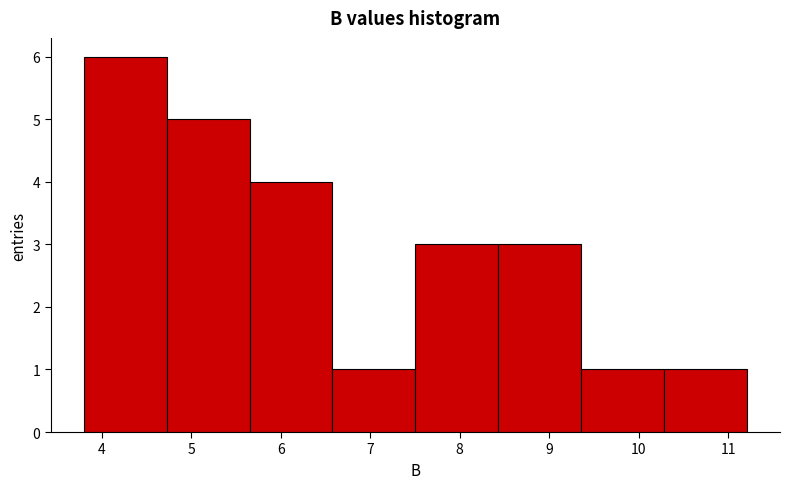

Reading left to right, list every bar in this chart as the range it spans on the x-axis followed by its height. Neither the bar edges nor the heights are printed on the chart, so give them approximately, as read against the axes.

3.8 to 4.7: 6
4.7 to 5.7: 5
5.7 to 6.6: 4
6.6 to 7.5: 1
7.5 to 8.4: 3
8.4 to 9.4: 3
9.4 to 10.3: 1
10.3 to 11.2: 1